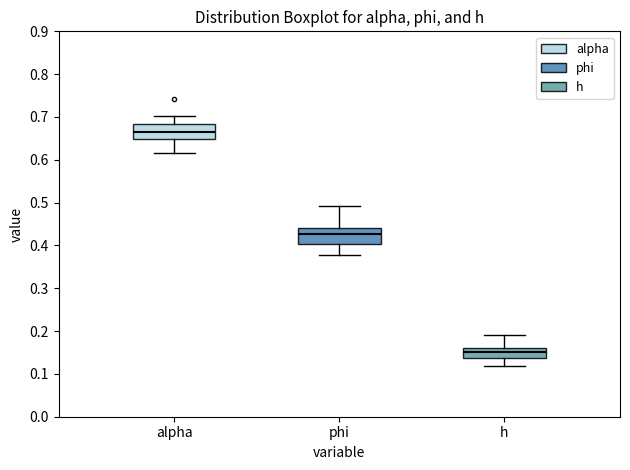

Reading left to right, transcribe this box plot: for each box, give where its median line is, the range the box spans, and where its two whiskers end, as read against the y-axis. The values are not printed on the chart, so give them approximately, as read against the axis.

alpha: median 0.66, box 0.65 to 0.68, whiskers 0.62 to 0.70
phi: median 0.43, box 0.40 to 0.44, whiskers 0.38 to 0.49
h: median 0.15, box 0.14 to 0.16, whiskers 0.12 to 0.19